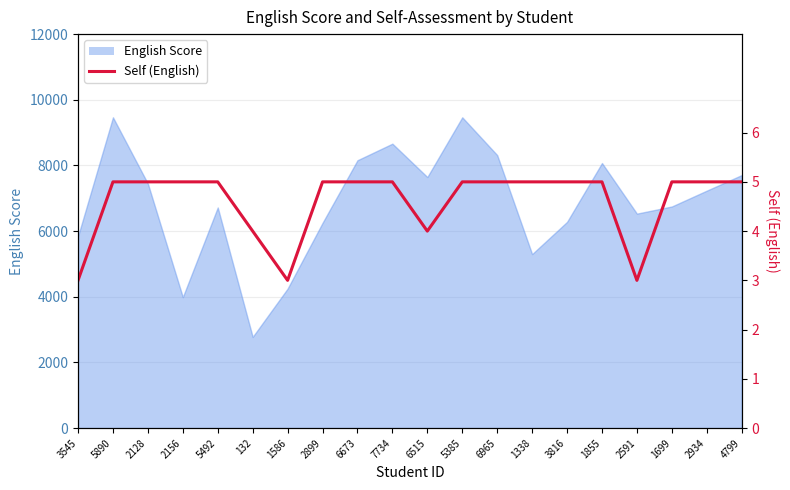

Approximately how many times larger is the value at 2899 compared to 2128?

1.0